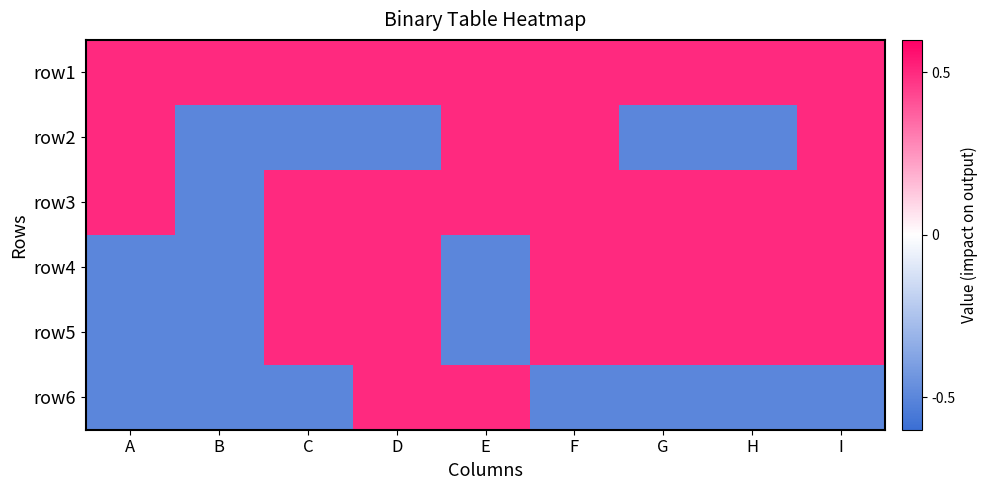

Between C and G, which is larger?

C